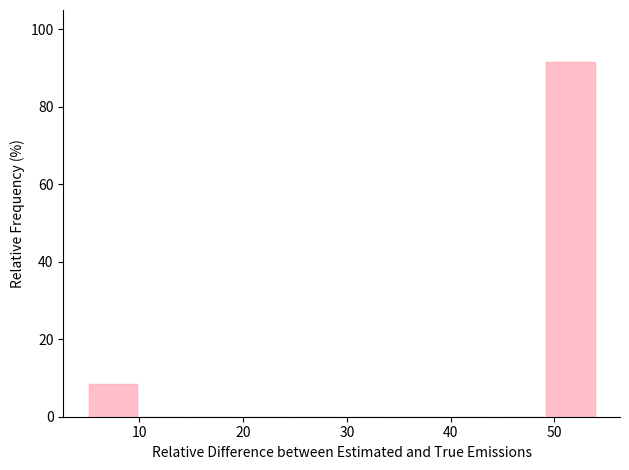

What is the height of the bar covering 5.0 to 9.9 on the x-axis? Neither the bar edges nor the heights are printed on the chart, so give them approximately, as read against the axes.

8